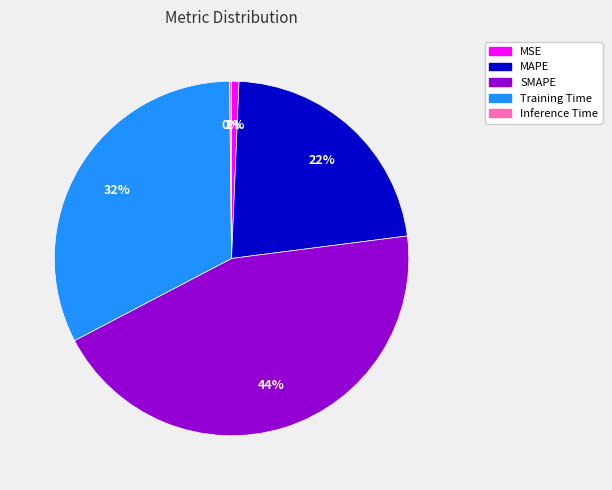

Is the sum of Training Time and MAPE greater than half?

Yes